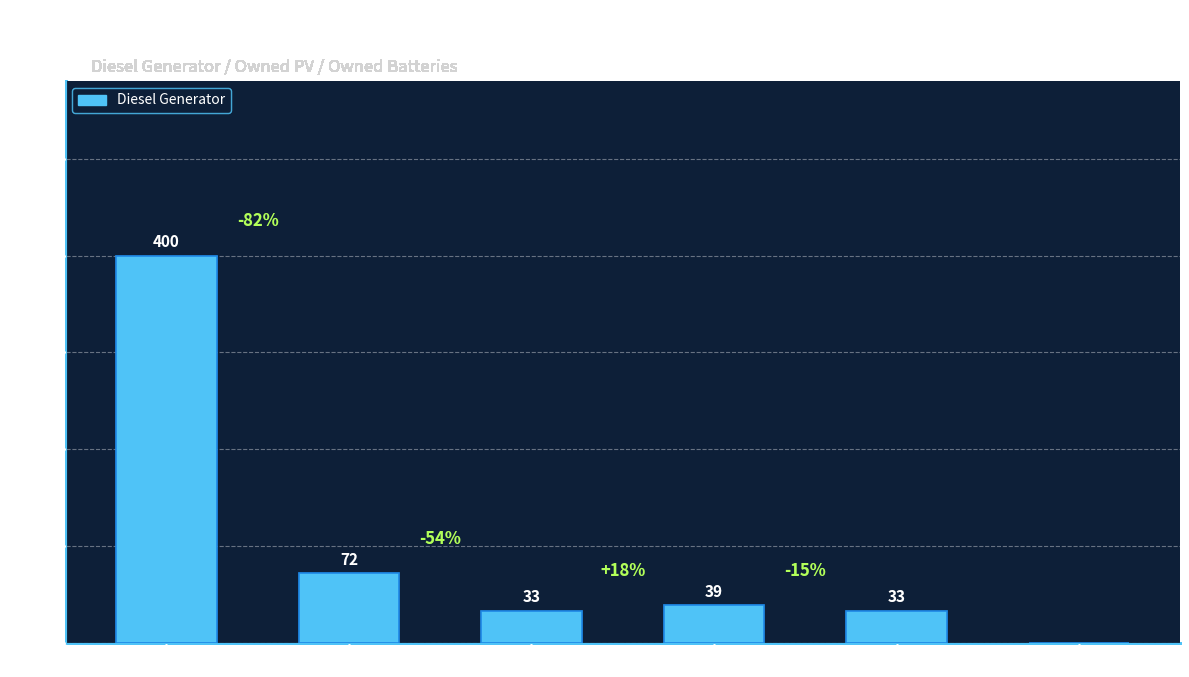

What is the change in value from col_10 to col_4?

-33